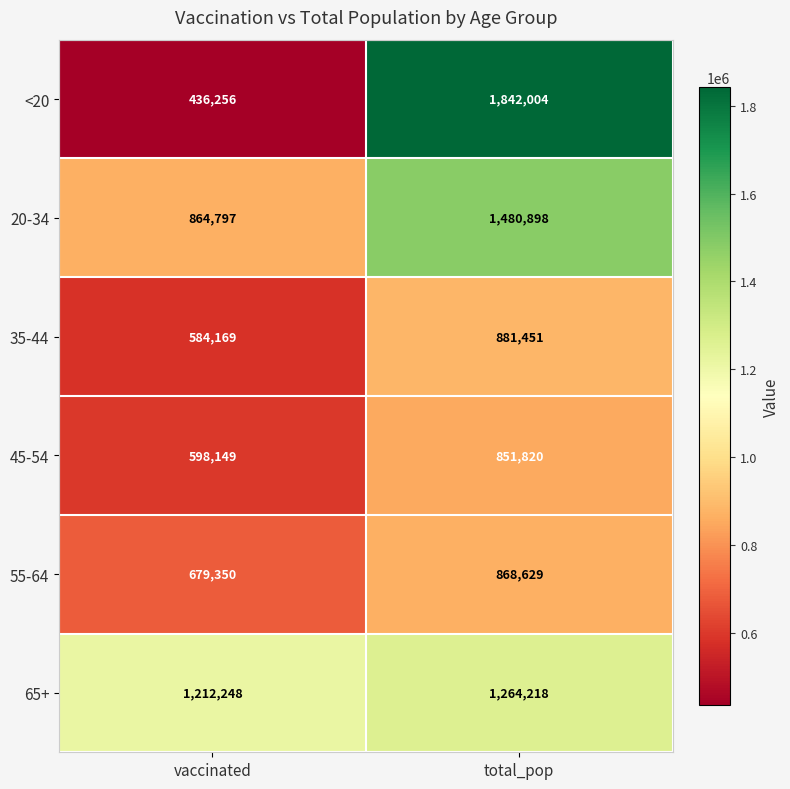

Reading right to left, extract all data points from this chart.

<20: 1842004	436256
20-34: 1480898	864797
35-44: 881451	584169
45-54: 851820	598149
55-64: 868629	679350
65+: 1264218	1212248